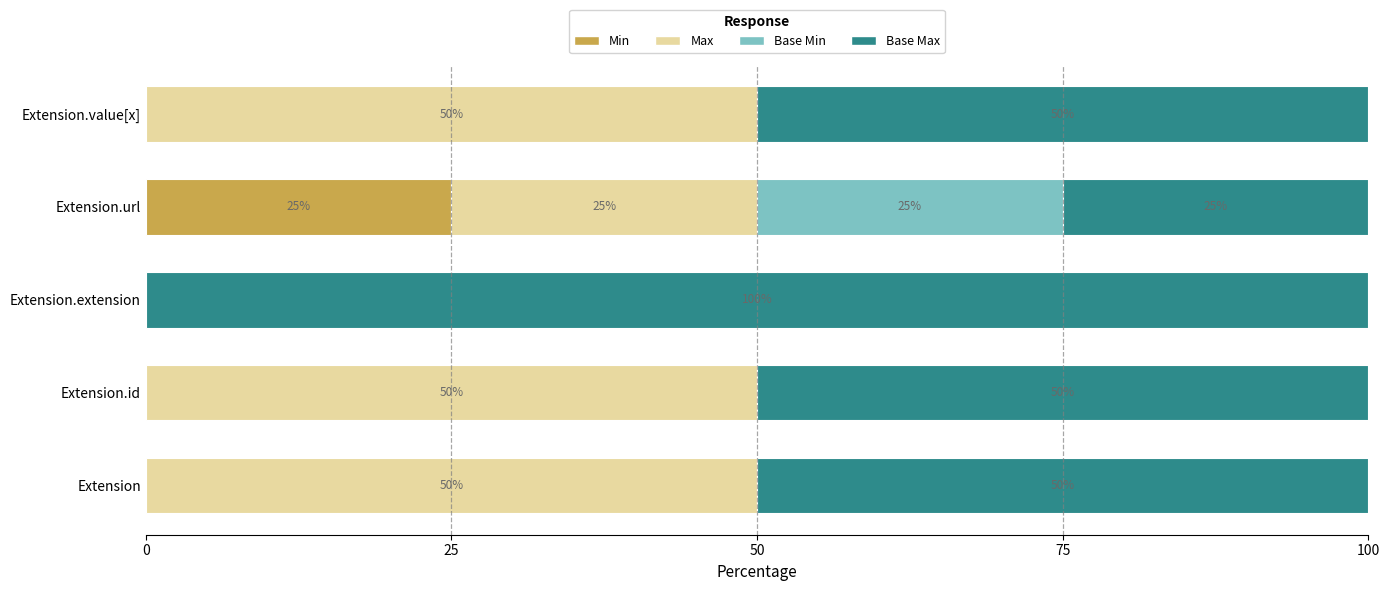

The value of Min at Extension.extension is 0. True or false?

True